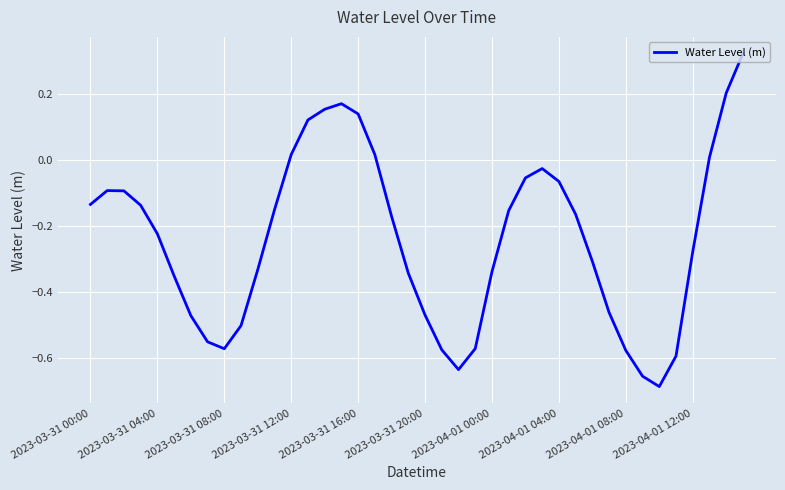

What is the difference between the maximum and minimum values?

1.0